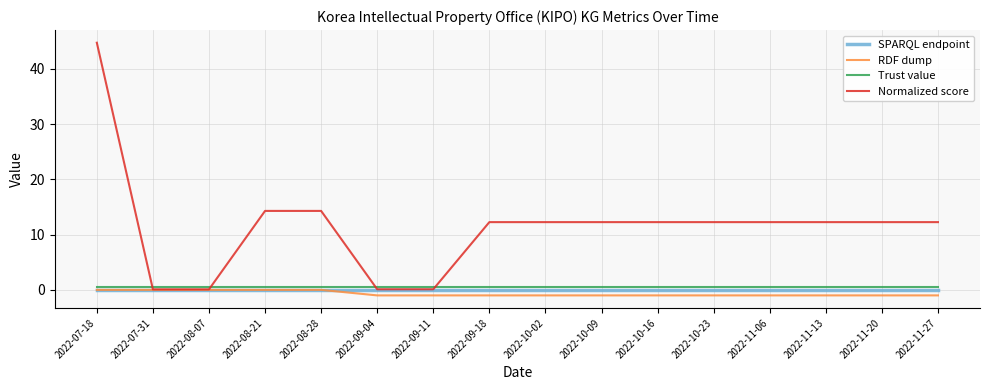

Which series has the largest range (max minus min)?

Normalized score